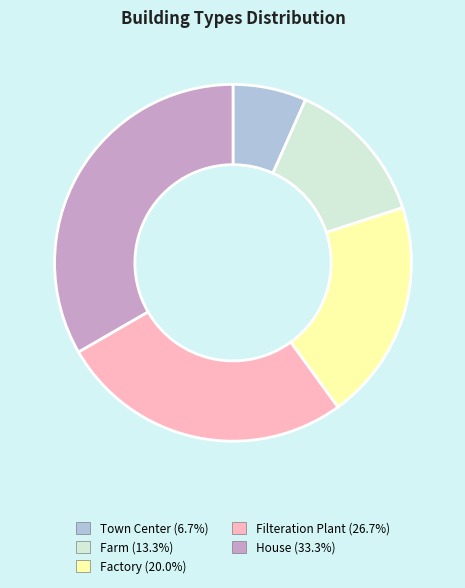

Count the number of slices in the pie.

5